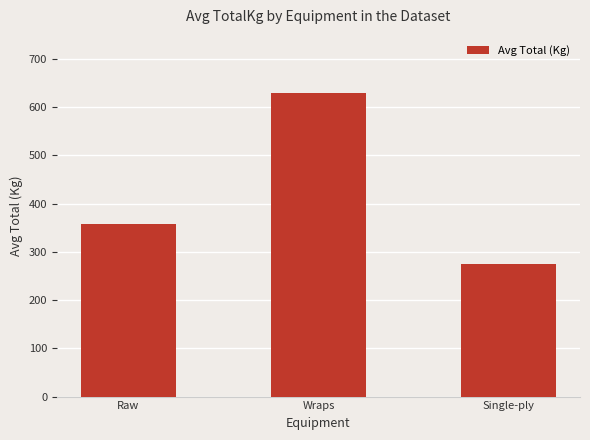

What is the value of the 2nd bar from the left?

629.6